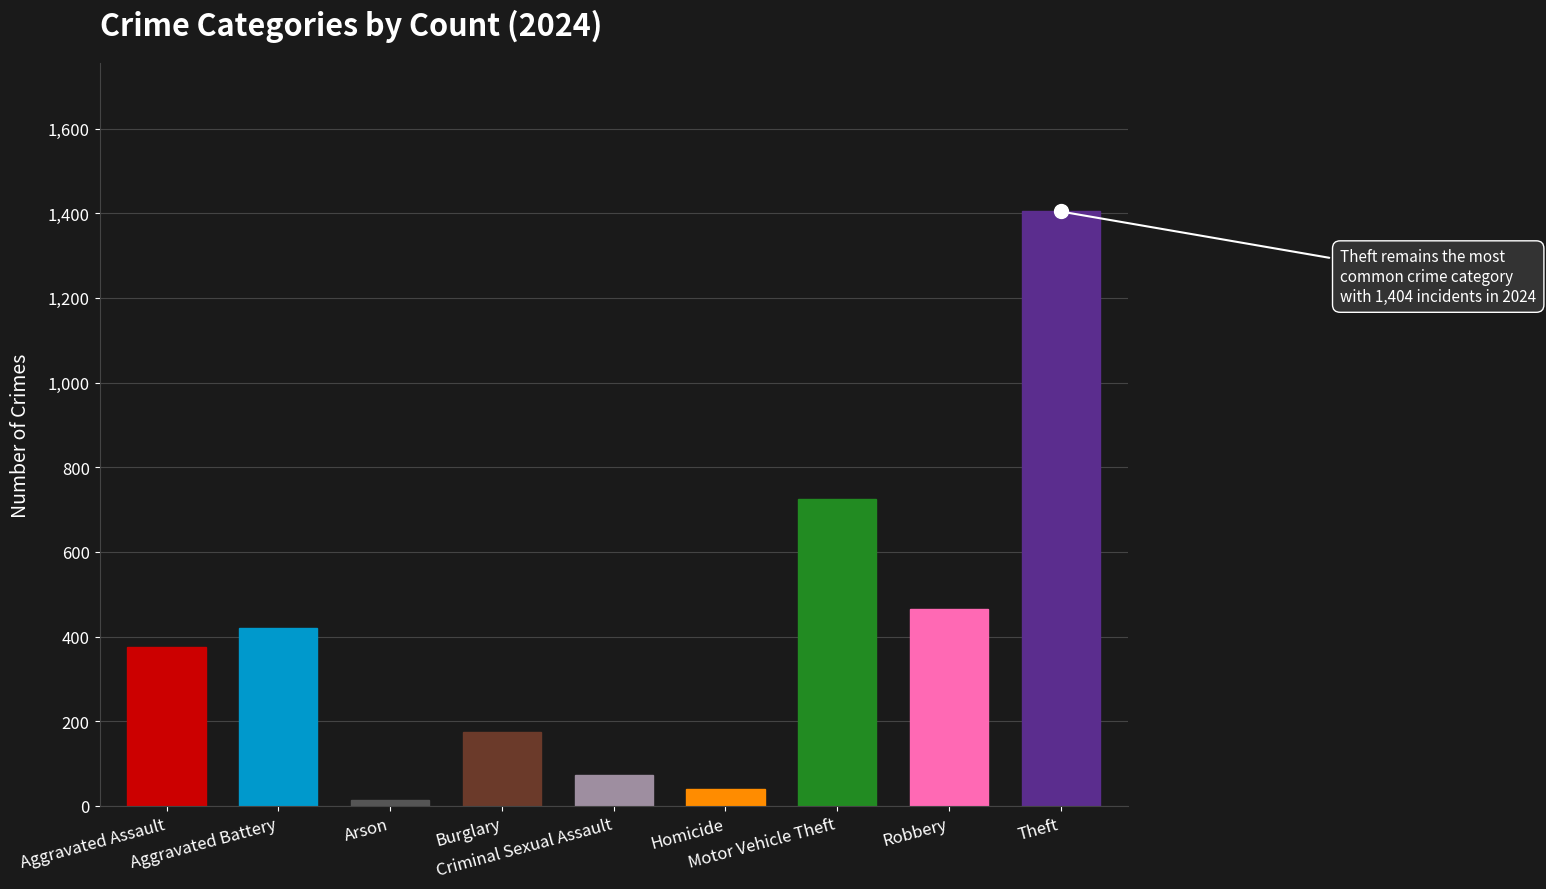

Reading right to left, extract all data points from this chart.

1404	466	725	41	74	174	15	421	375